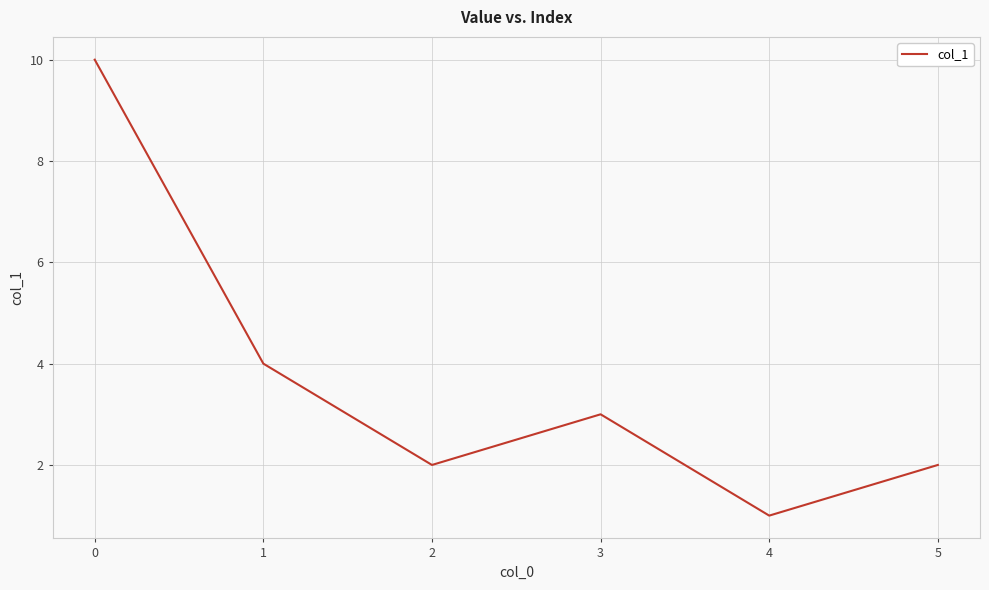

What is the minimum value shown in the chart?

1